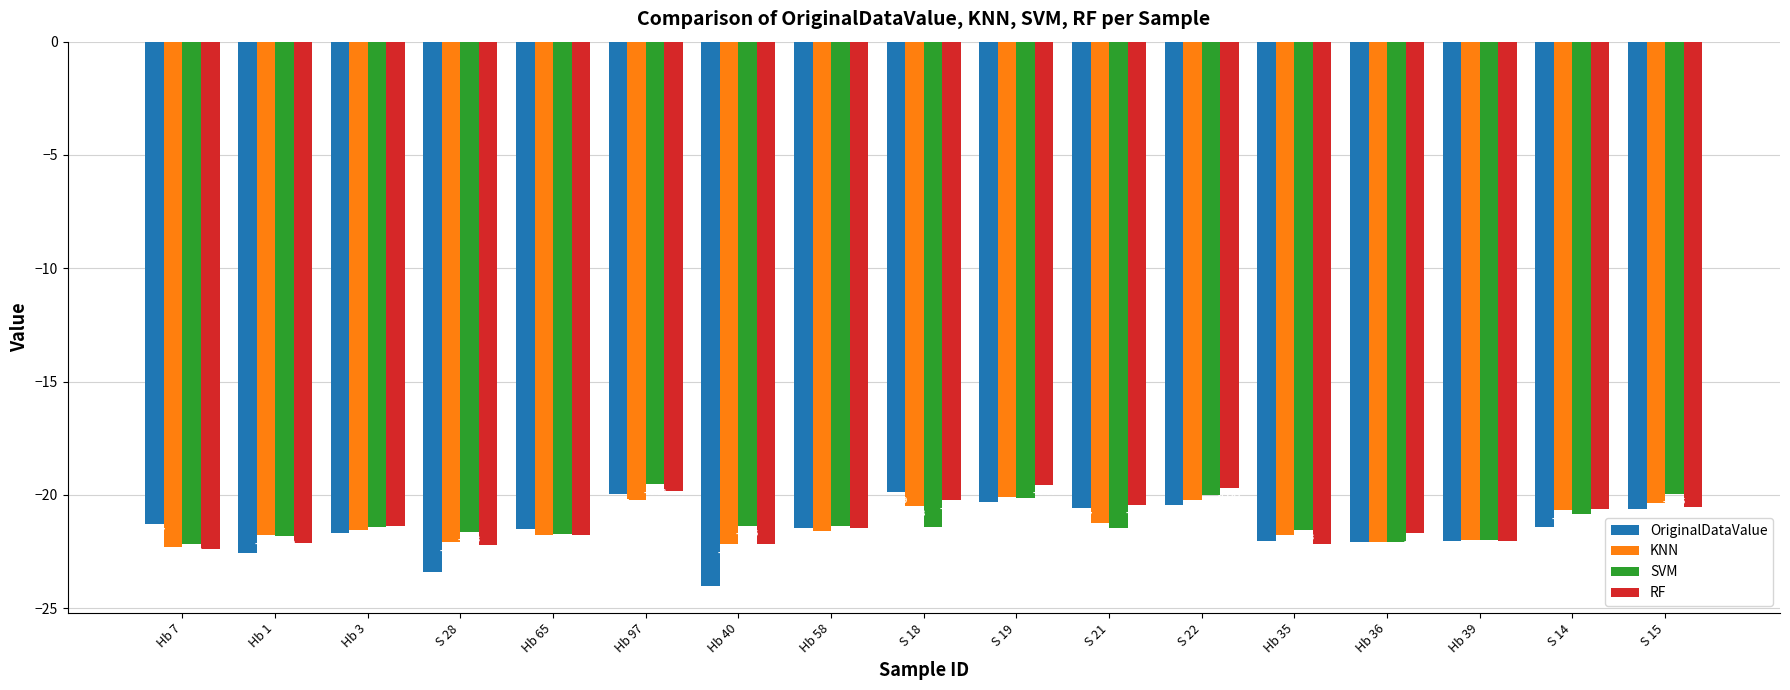

What position from the left is S 14?

16